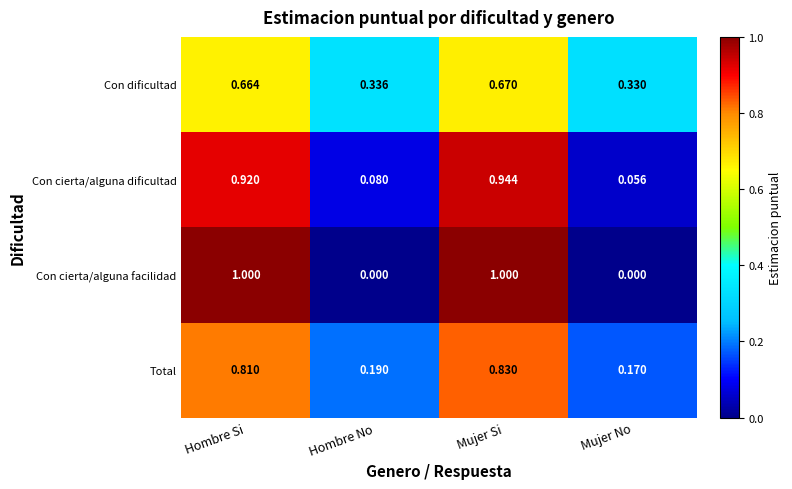

Rank the series at Hombre No from highest to lowest value.

Con dificultad, Total, Con cierta/alguna dificultad, Con cierta/alguna facilidad